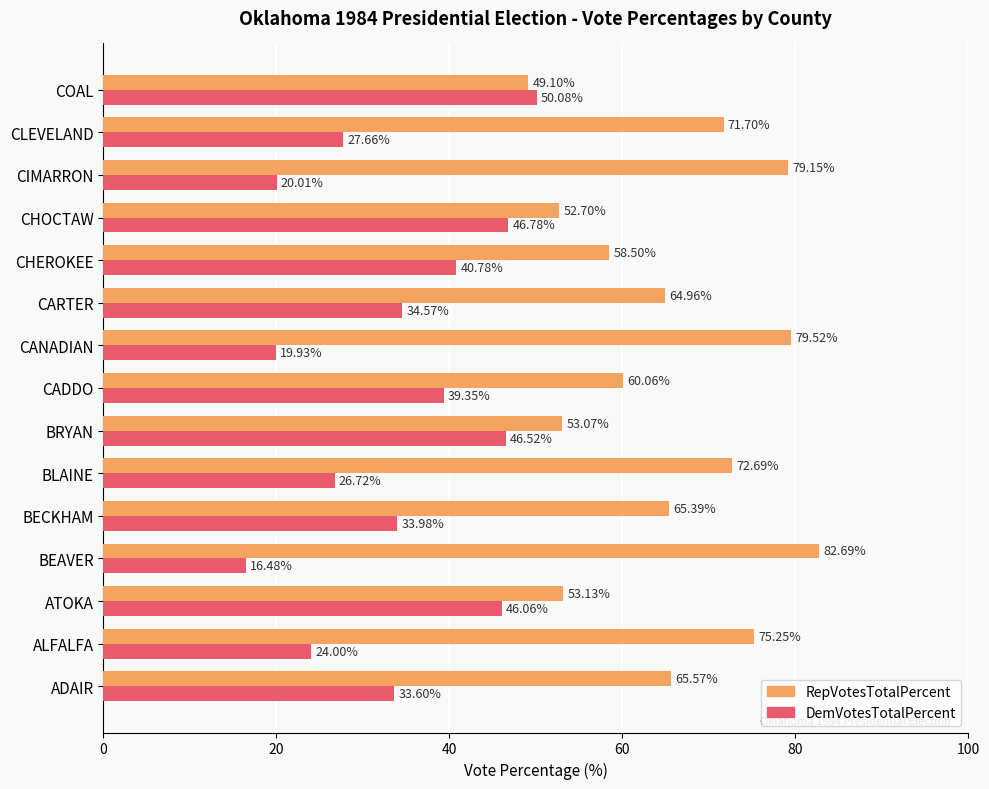

Which series has the widest spread of values?

DemVotesTotalPercent